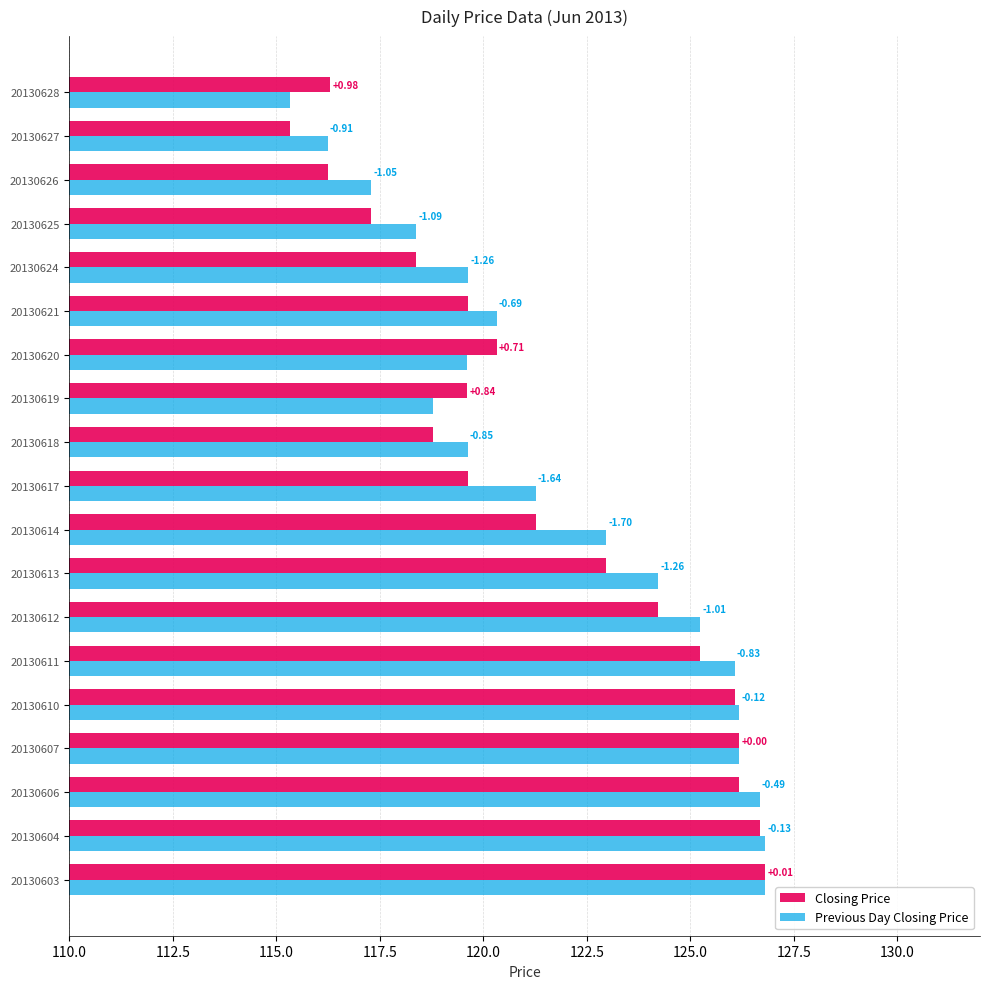

What are all the series names shown in the legend?

Closing Price, Previous Day Closing Price